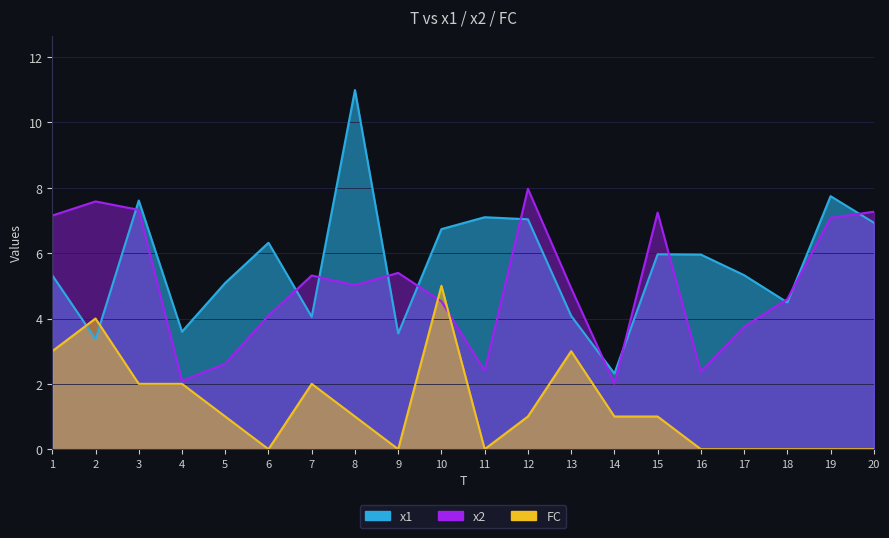

Is the value of x2 at 5 greater than the value of FC at 15?

Yes